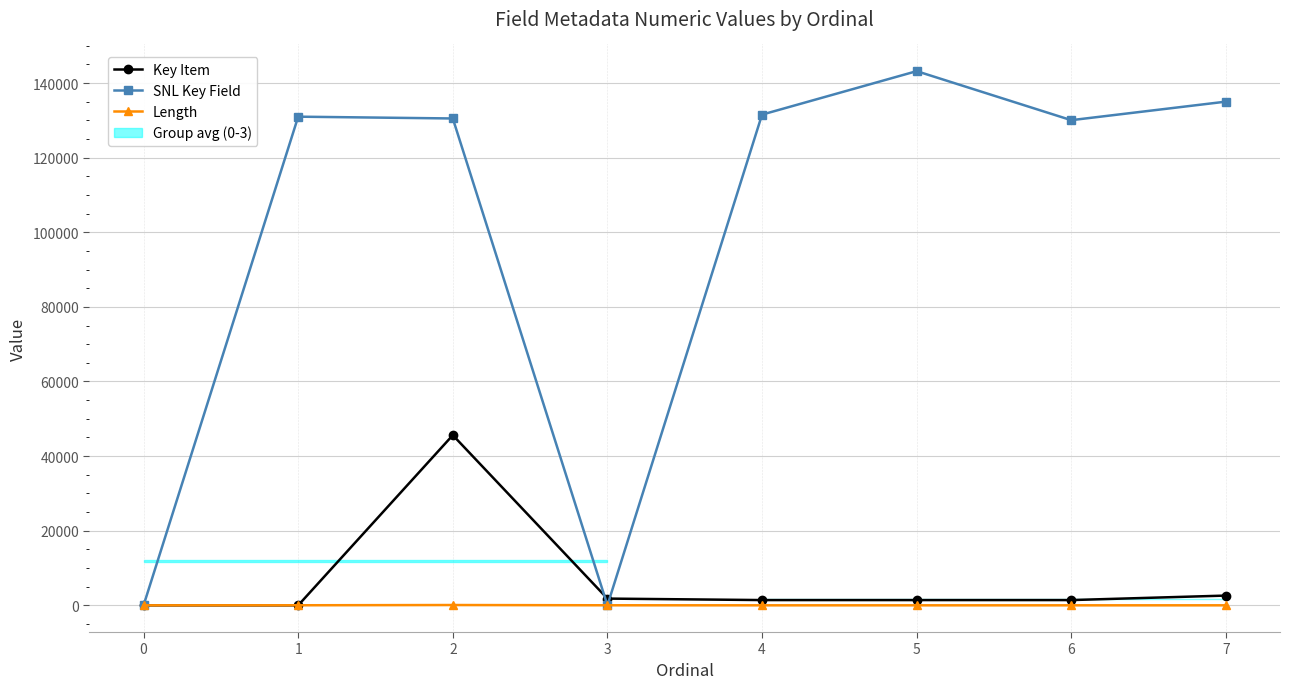

How many values in the SNL Key Field series exceed 130992?

3